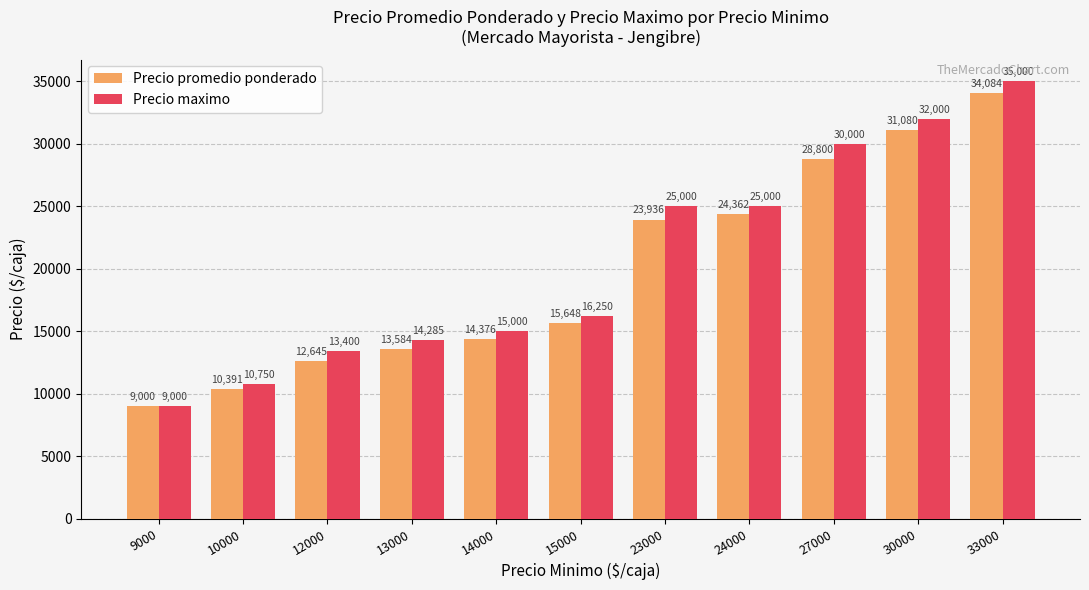

What is the difference between the maximum and minimum values in the Precio promedio ponderado series?

25084